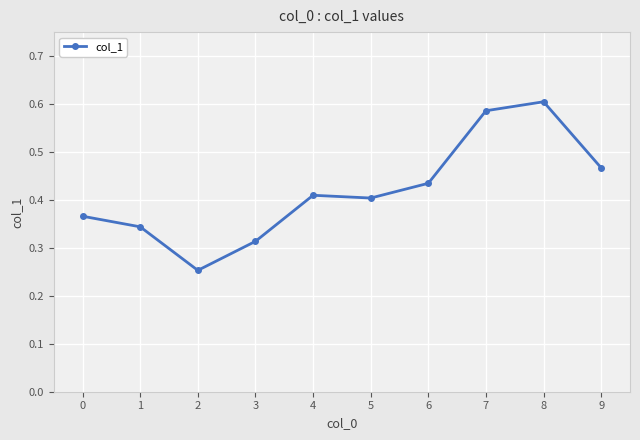

Count the number of categories in the chart.

10